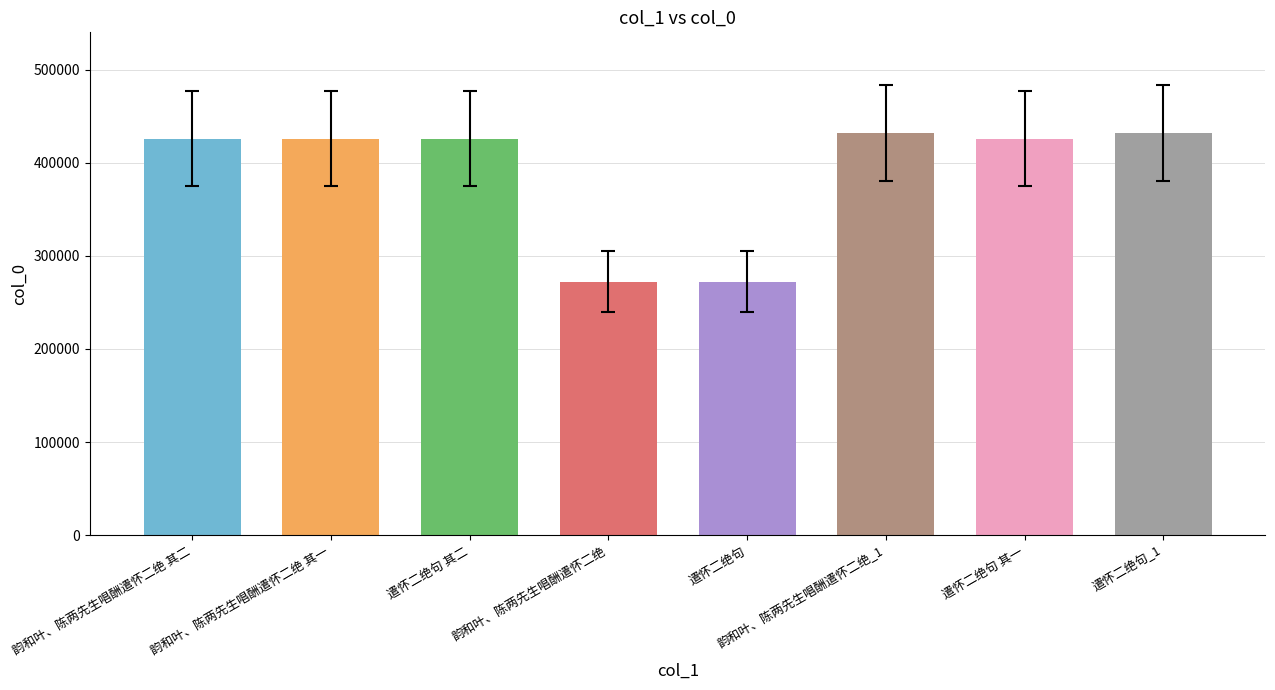

Is it true that the value at 遣怀二绝句 is 357099.1?

False